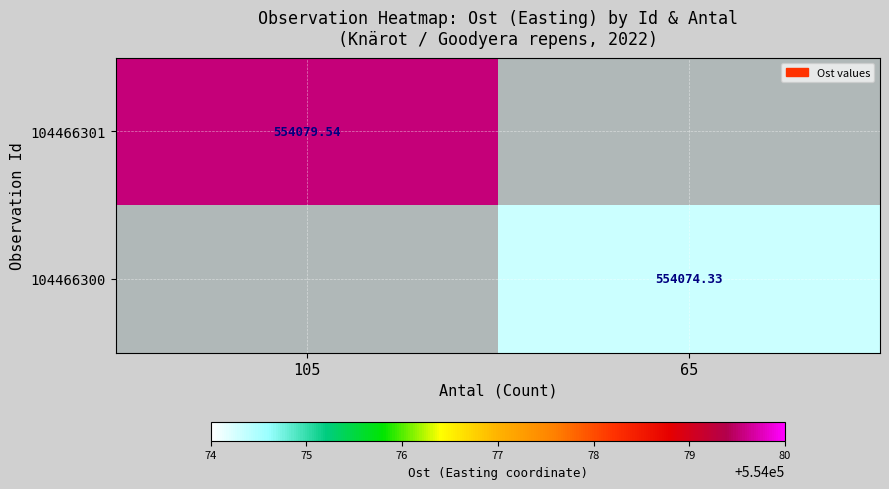

Is the value of 104466300 at 65 greater than the value of 104466301 at 105?

No